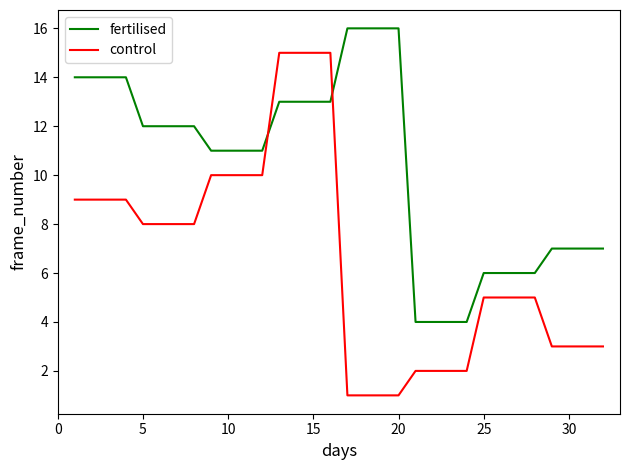

How many distinct data groups are displayed?

2